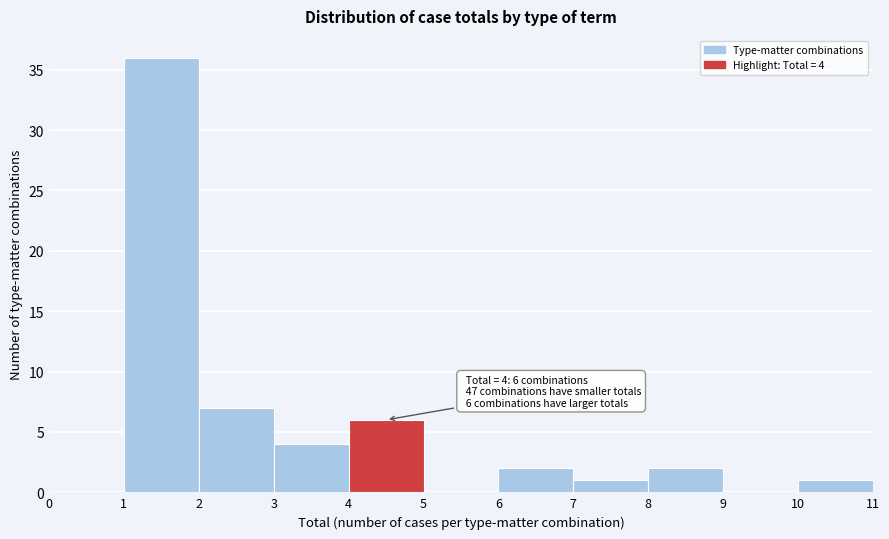

Which range on the x-axis has the tallest bar?

1 to 2